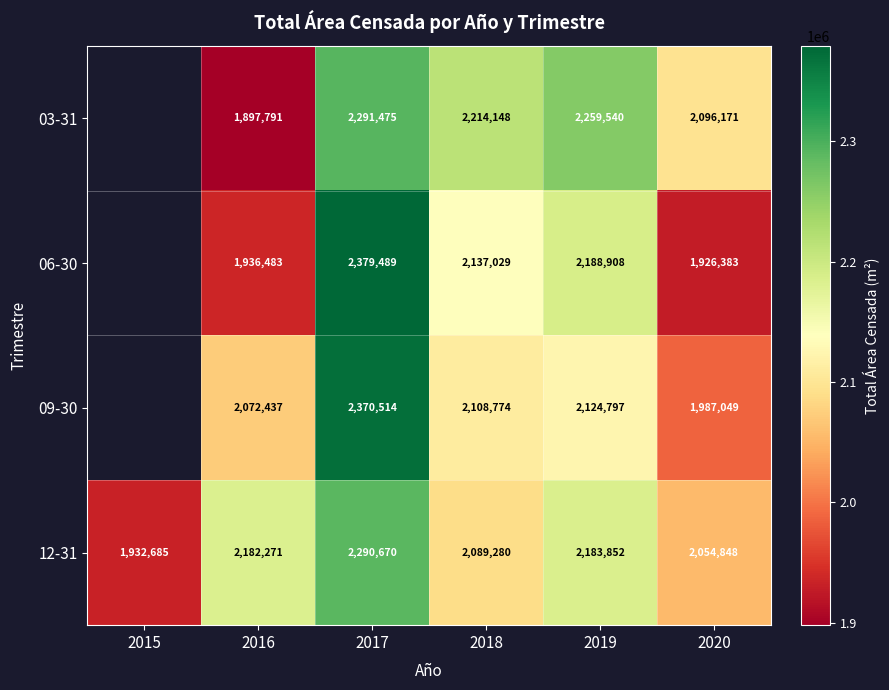

Which series changed the most between 2016 and 2017?

06-30